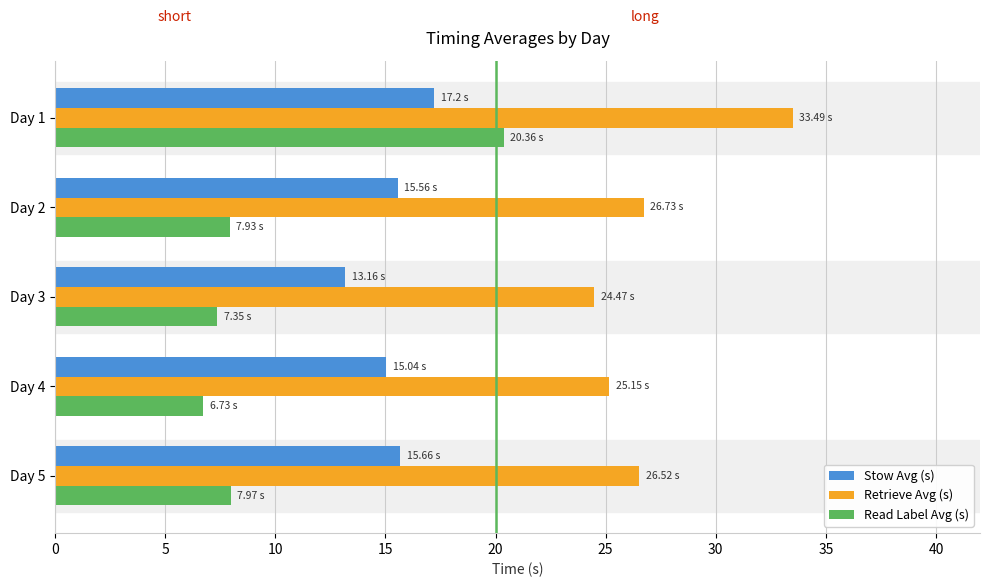

What is the minimum value for Read Label Avg (s)?

6.7